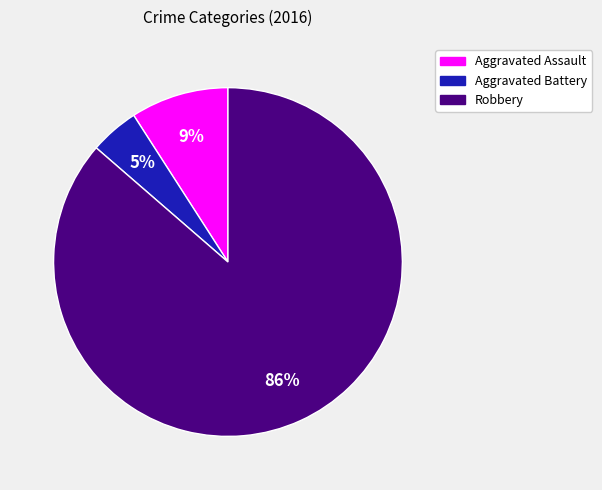

To the nearest percent, what is the combined percentage of Aggravated Battery and Robbery?

91%